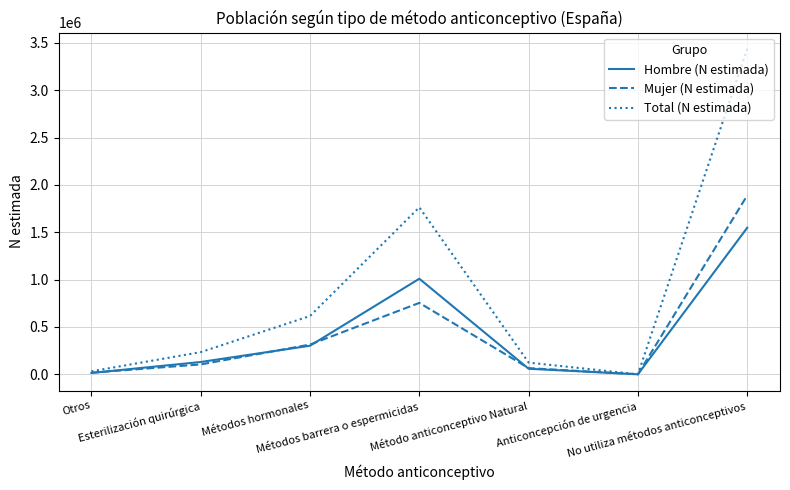

True or false: Mujer (N estimada) has more than 1 interior local peaks.

False